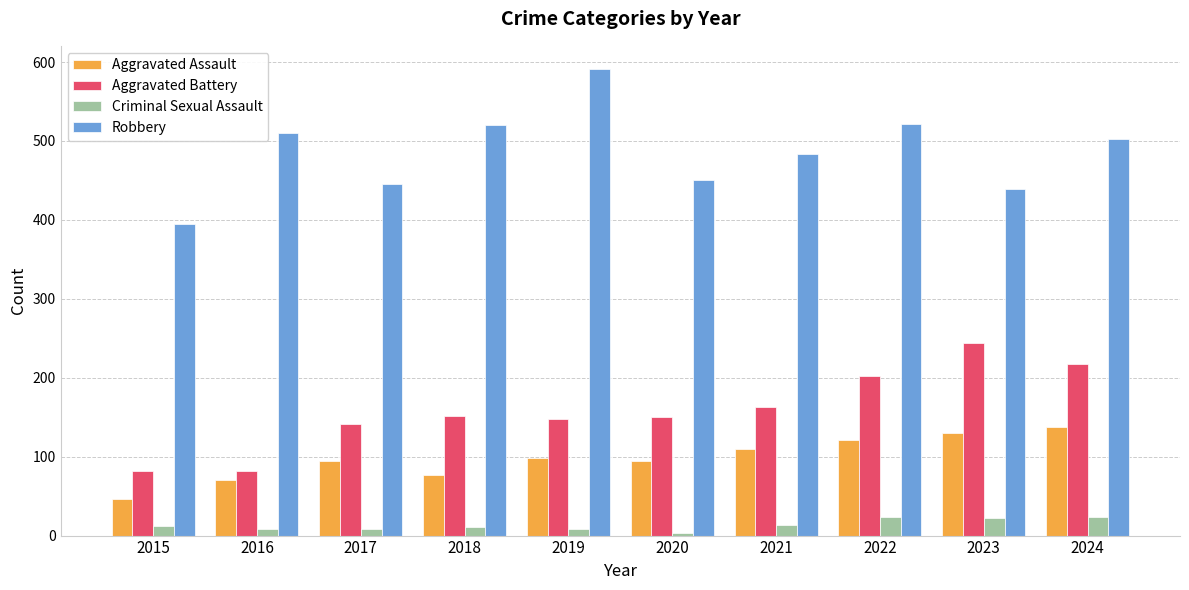

What is the sum of the Criminal Sexual Assault values at 2021 and 2016?

22